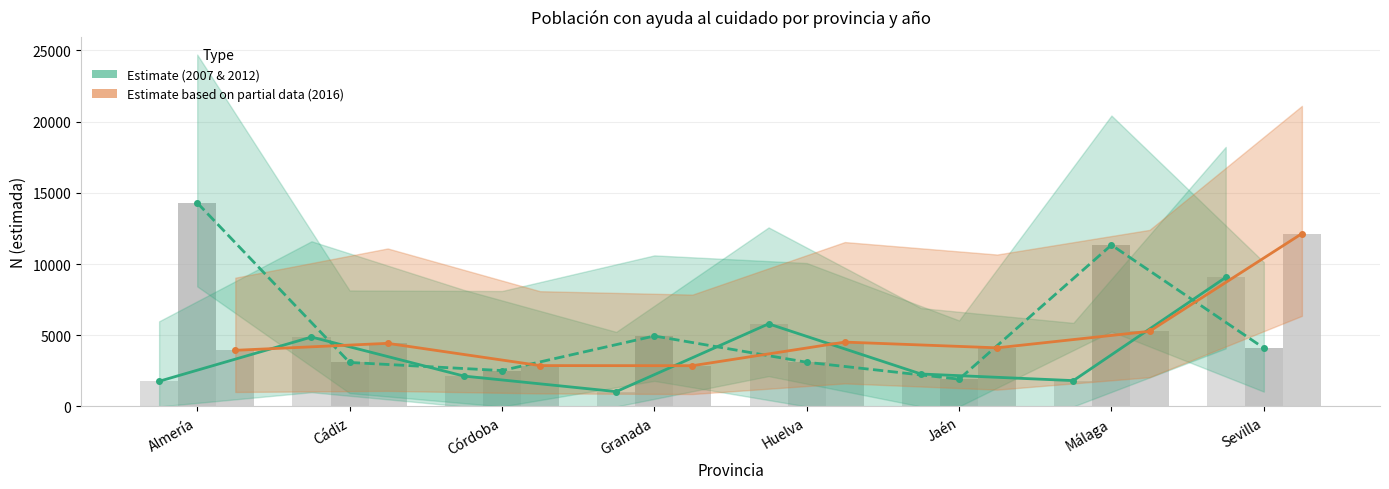

What position from the left is Almería?

1